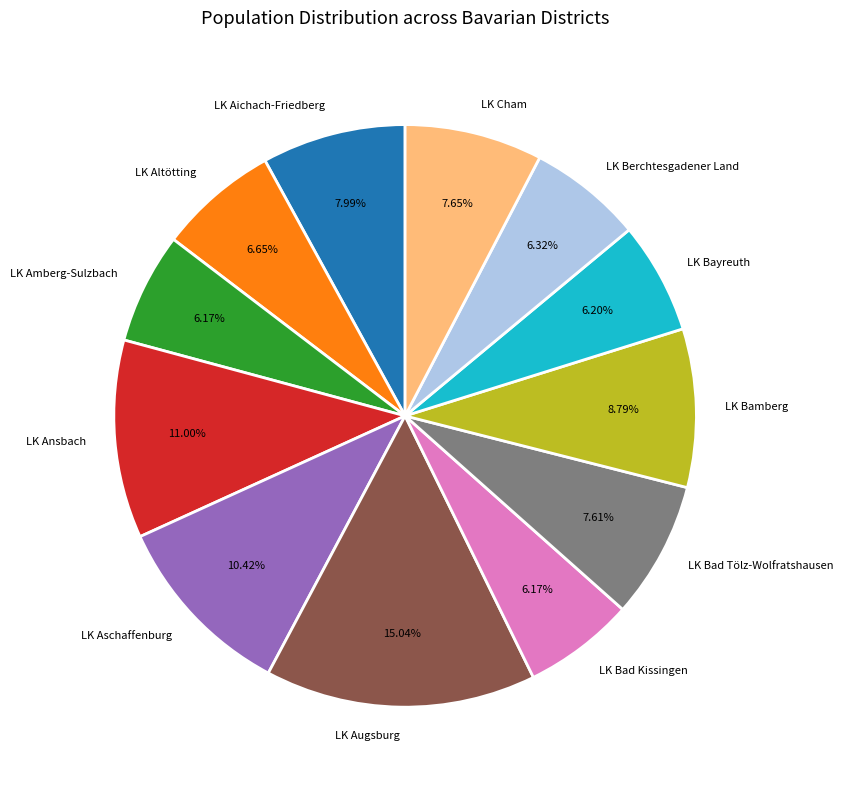

To the nearest percent, what is the average slice percentage?

8%